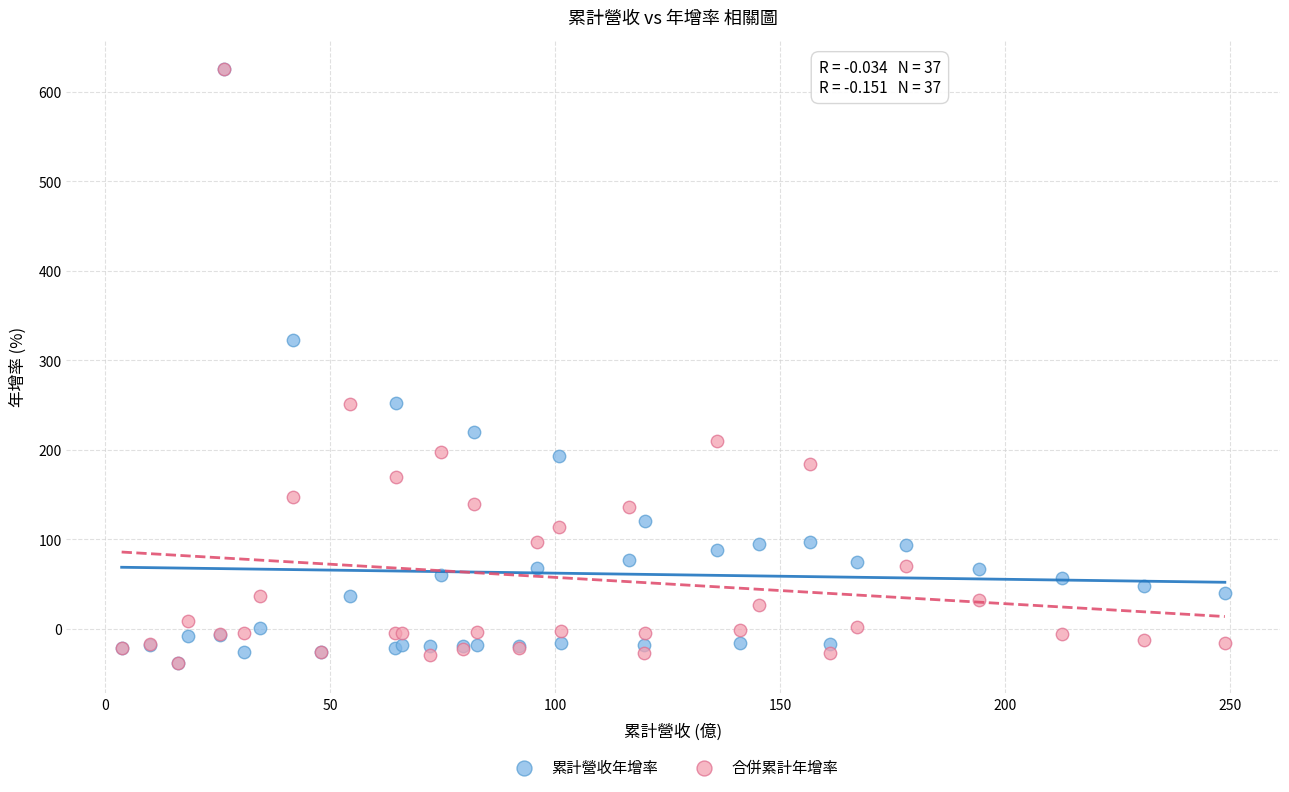

Across all series, what Y value is closest to 293?

323.0